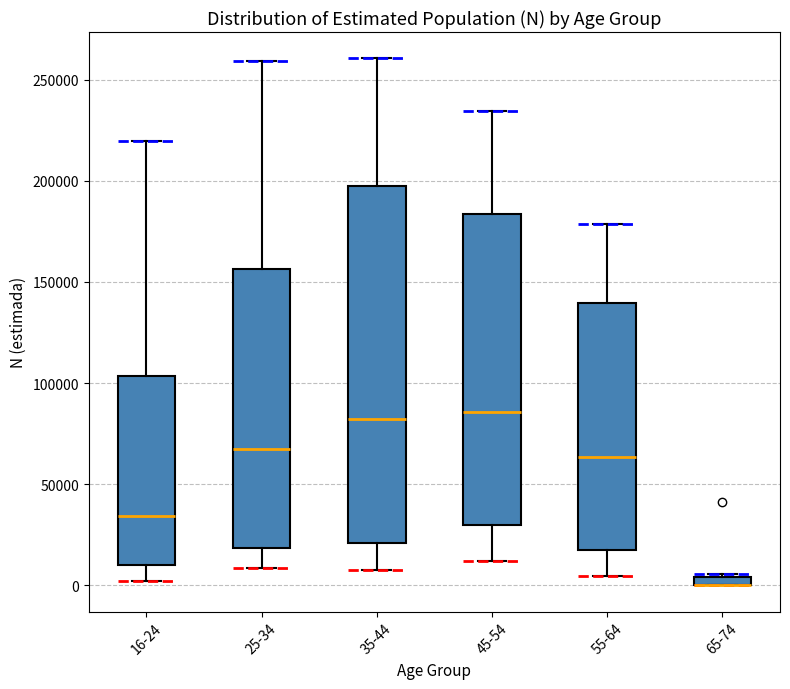

Which box is the tallest, from its lower edge to its upper edge?

35-44